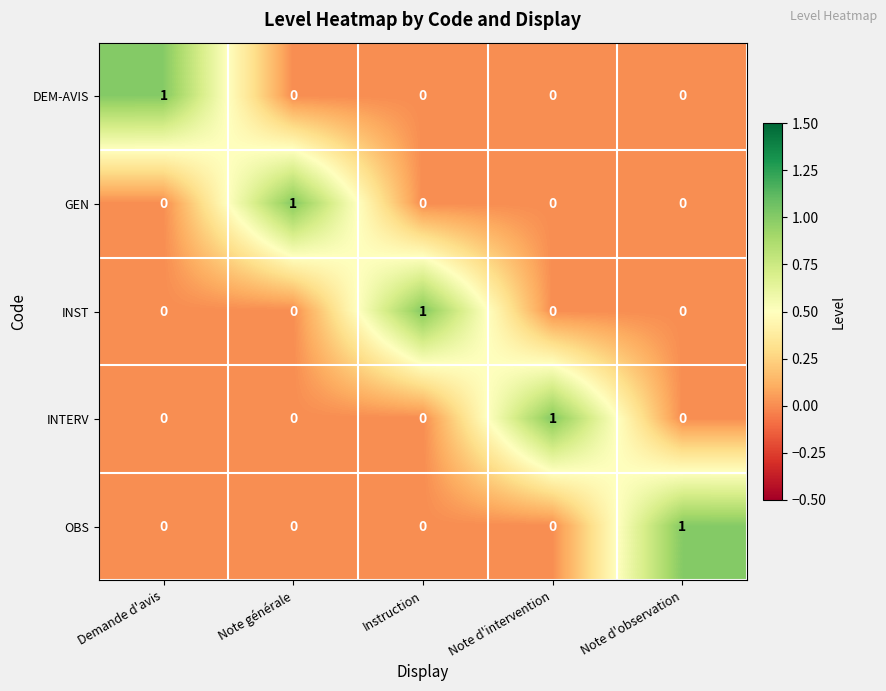

Reading left to right, what are all the values shown in this chart?

DEM-AVIS: Demande d'avis=1	Note générale=0	Instruction=0	Note d'intervention=0	Note d'observation=0
GEN: Demande d'avis=0	Note générale=1	Instruction=0	Note d'intervention=0	Note d'observation=0
INST: Demande d'avis=0	Note générale=0	Instruction=1	Note d'intervention=0	Note d'observation=0
INTERV: Demande d'avis=0	Note générale=0	Instruction=0	Note d'intervention=1	Note d'observation=0
OBS: Demande d'avis=0	Note générale=0	Instruction=0	Note d'intervention=0	Note d'observation=1